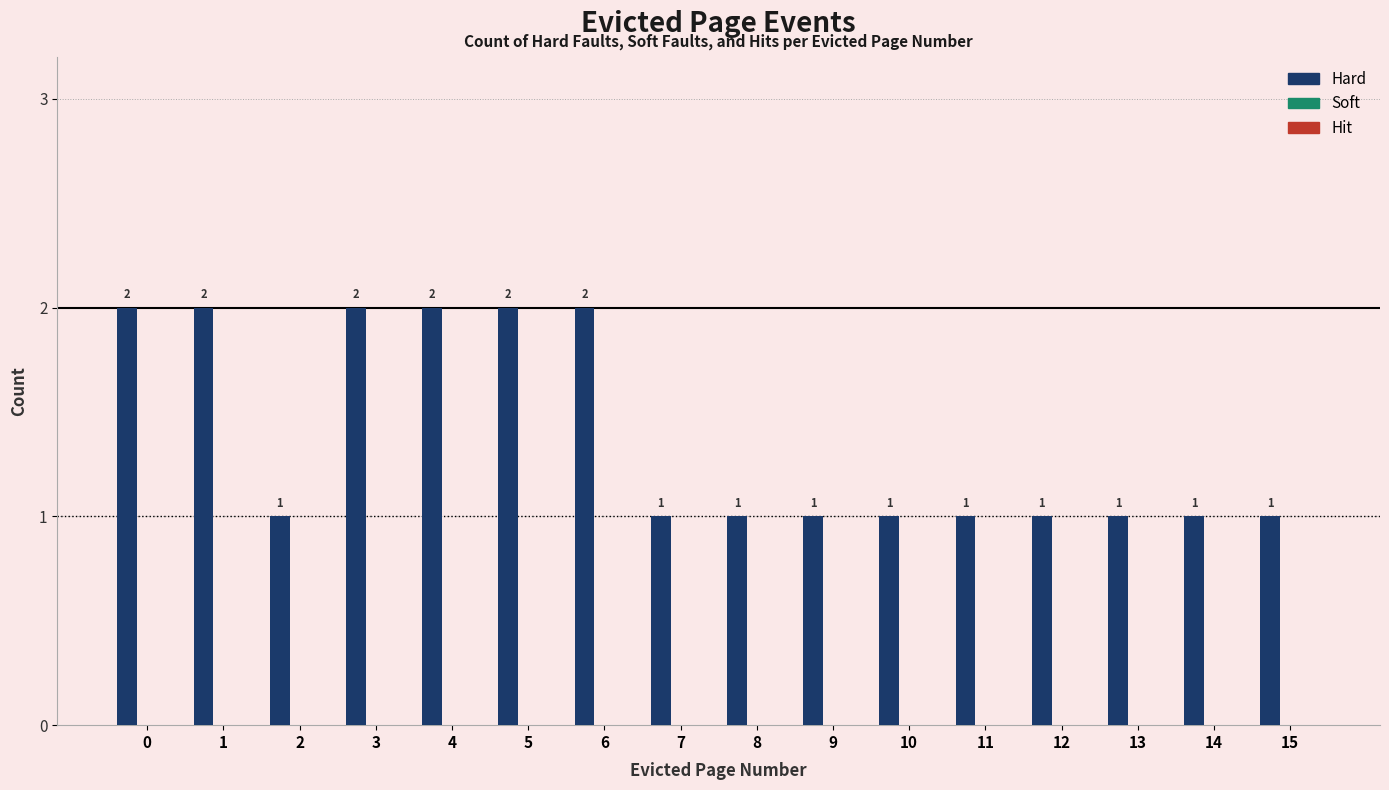

What is the value of the 1st bar from the left?

2